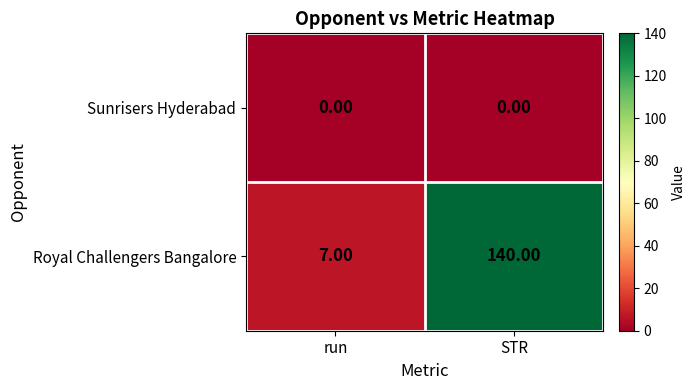

List the series in order of their overall mean, lowest first.

Sunrisers Hyderabad, Royal Challengers Bangalore